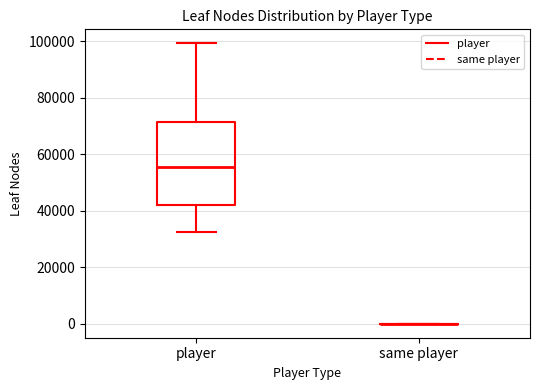

Where does the upper whisker of the box for player end on the y-axis? The values are not printed on the chart, so give them approximately, as read against the axis.

100000